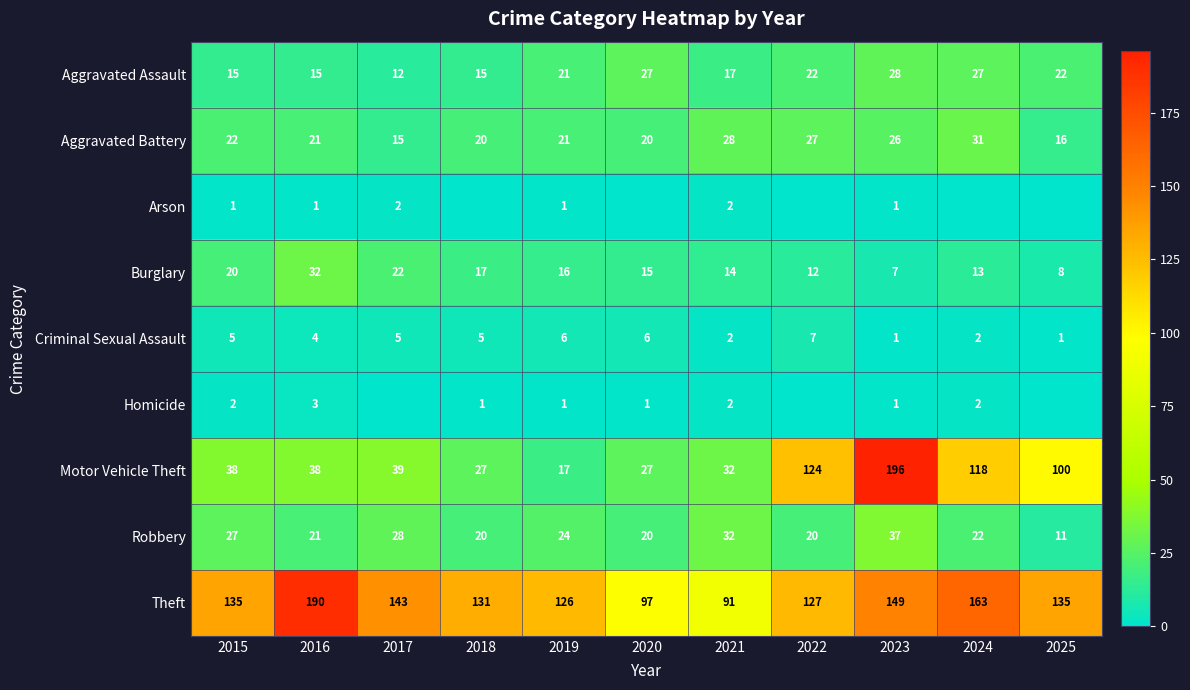

What is the difference between the maximum and minimum values in the Burglary series?

25